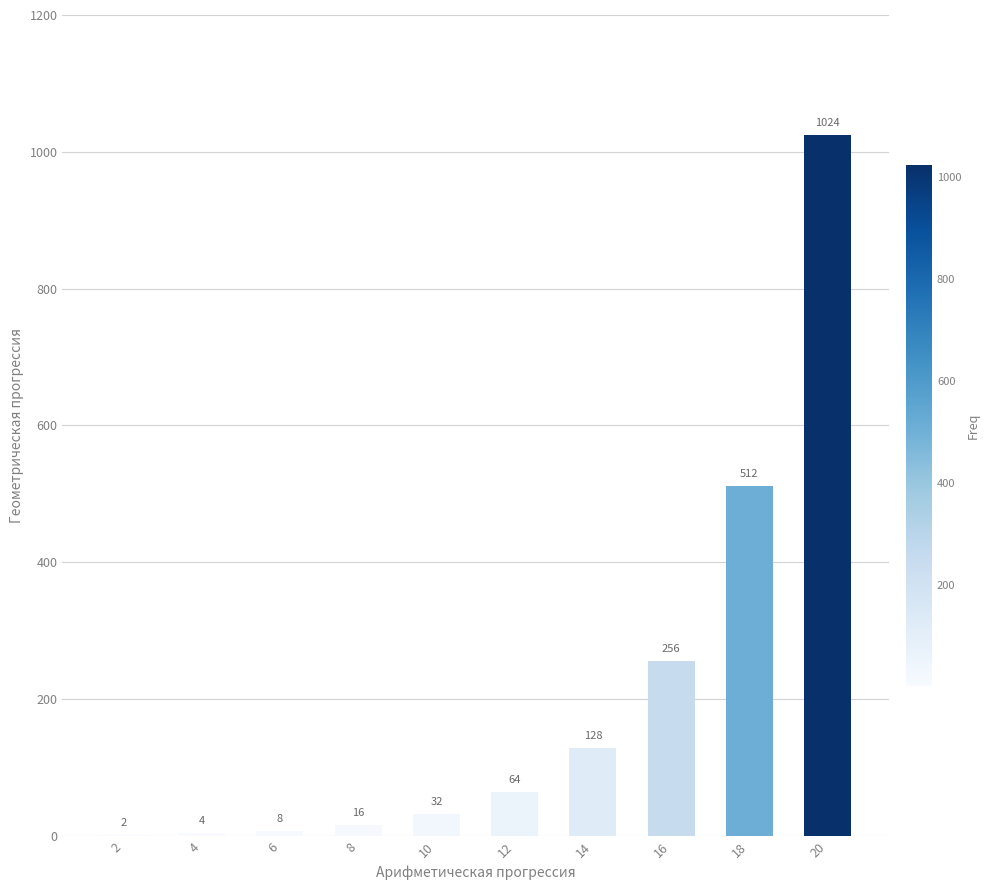

What is the greatest value displayed?

1024